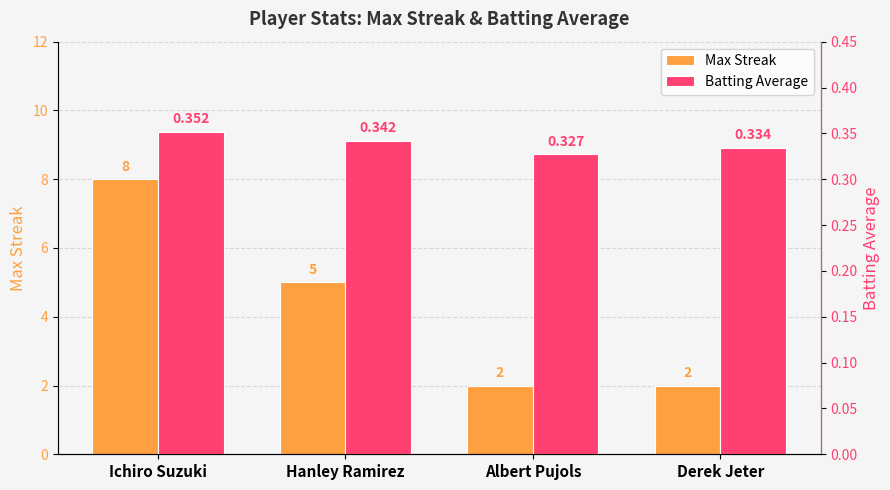

What are all the series names shown in the legend?

Max Streak, Batting Average